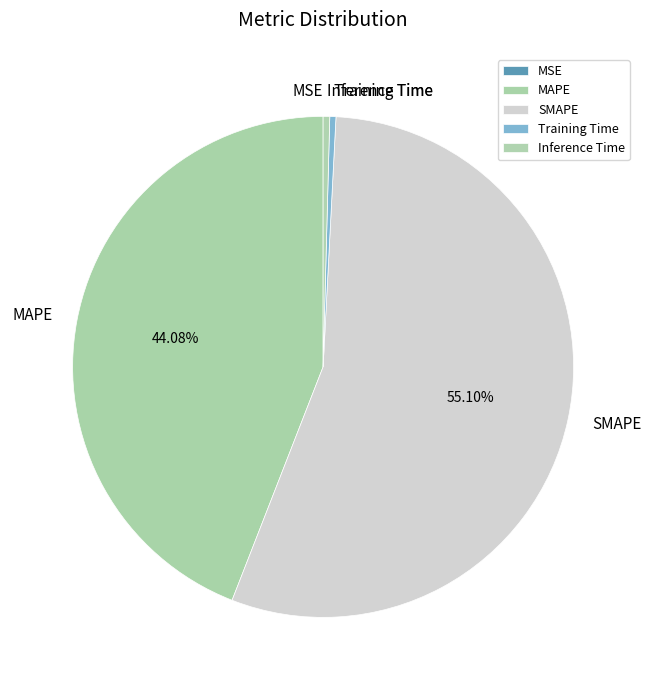

Which has a higher value, Inference Time or SMAPE?

SMAPE